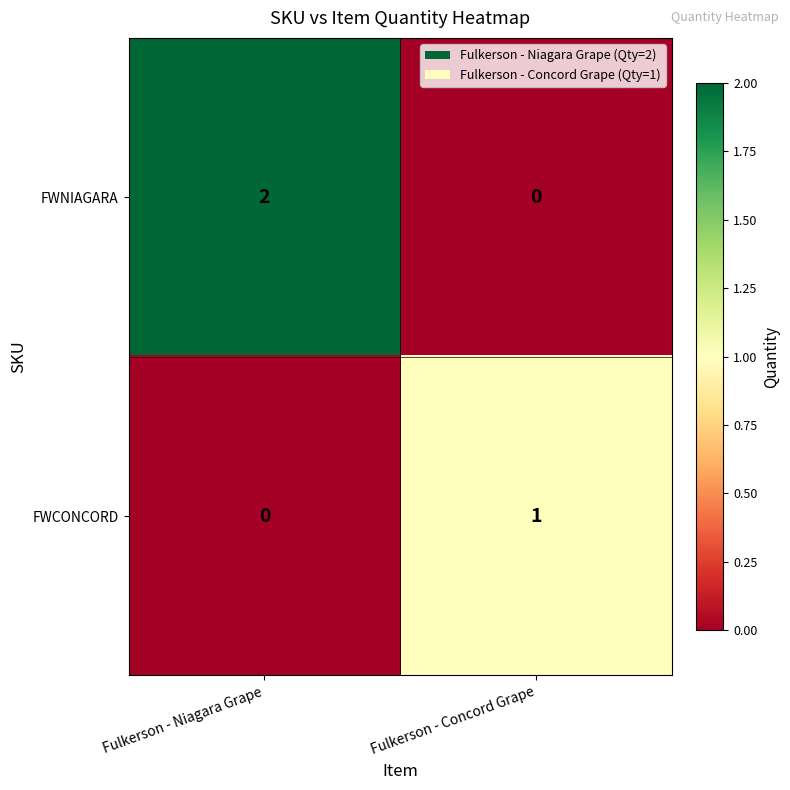

At which category does the chart reach its peak across all series?

Fulkerson - Niagara Grape